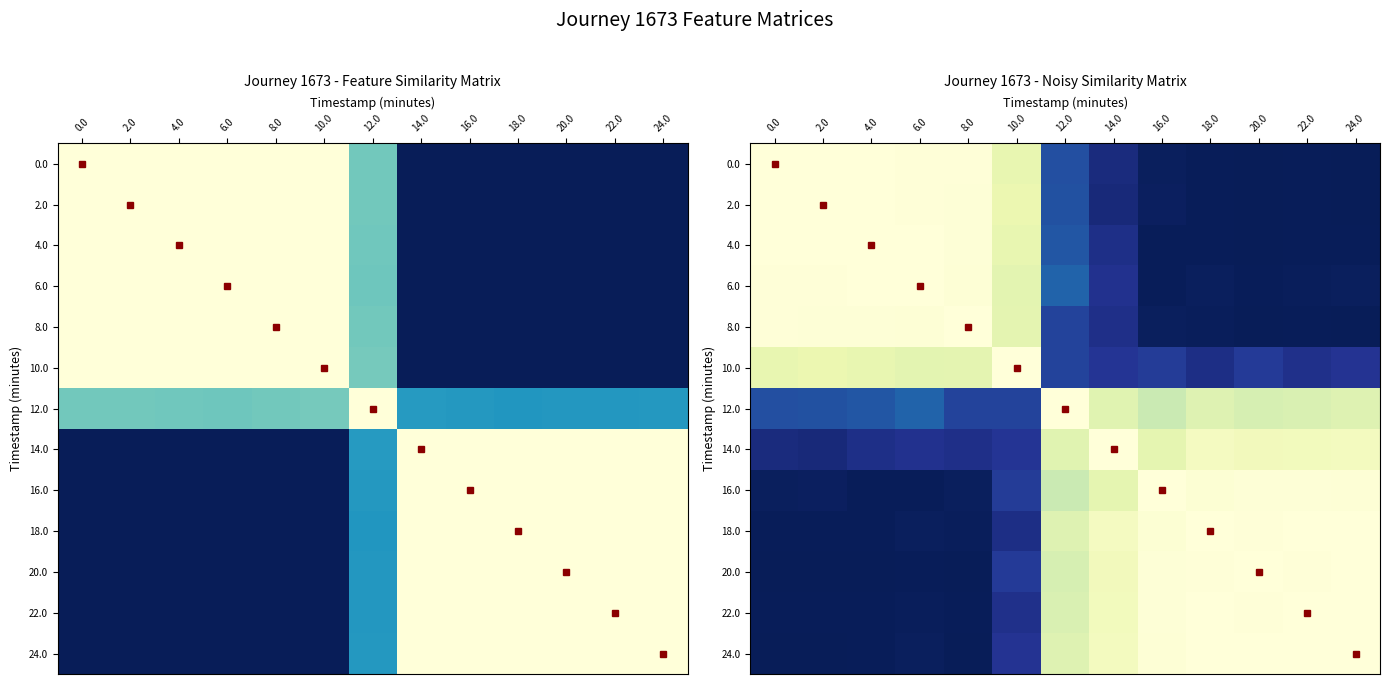

Rank the series at 20.0 from highest to lowest value.

20.0, 24.0, 22.0, 18.0, 16.0, 14.0, 12.0, 10.0, 6.0, 2.0, 8.0, 4.0, 0.0